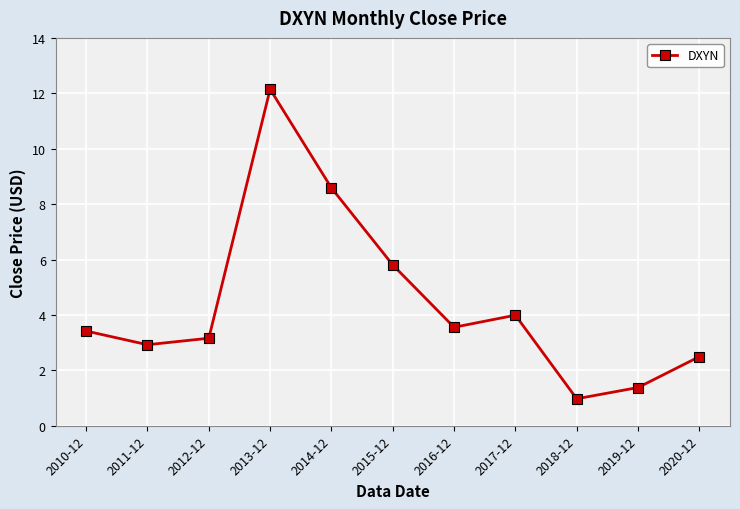

What is the minimum value shown in the chart?

1.0